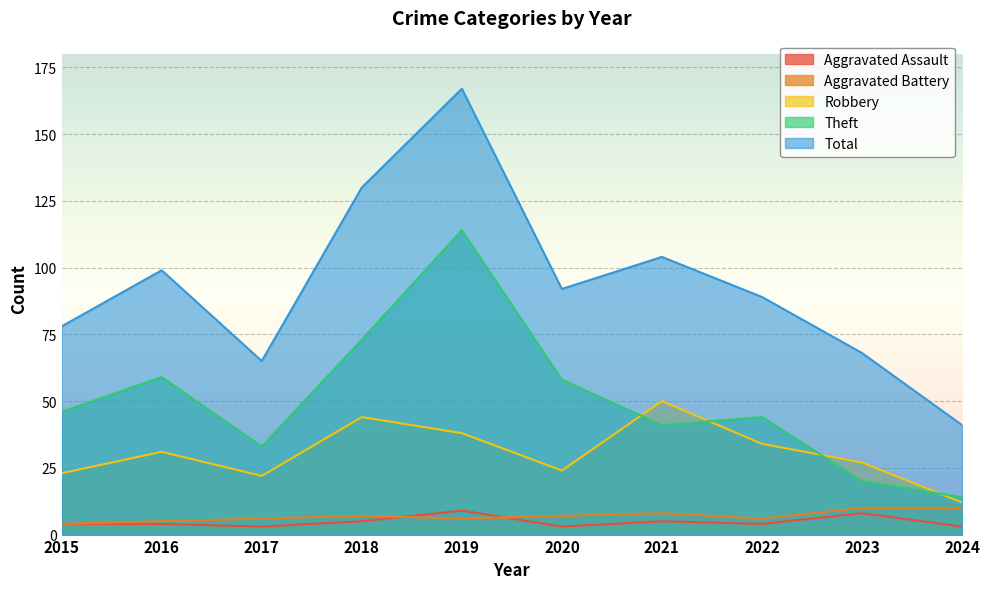

Does the chart display data point markers on the line(s)?

No